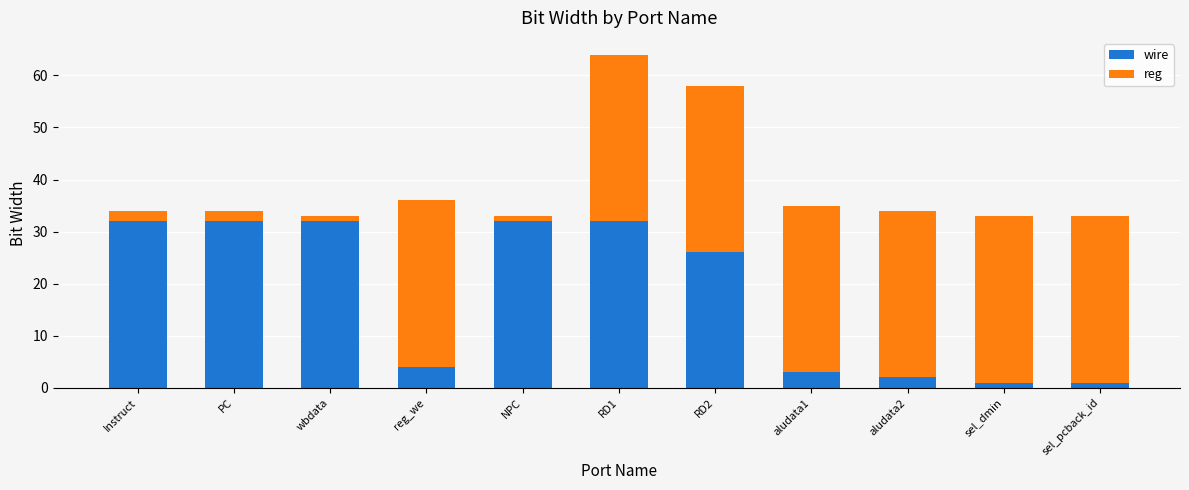

What is the difference between the maximum and minimum values in the wire series?

31